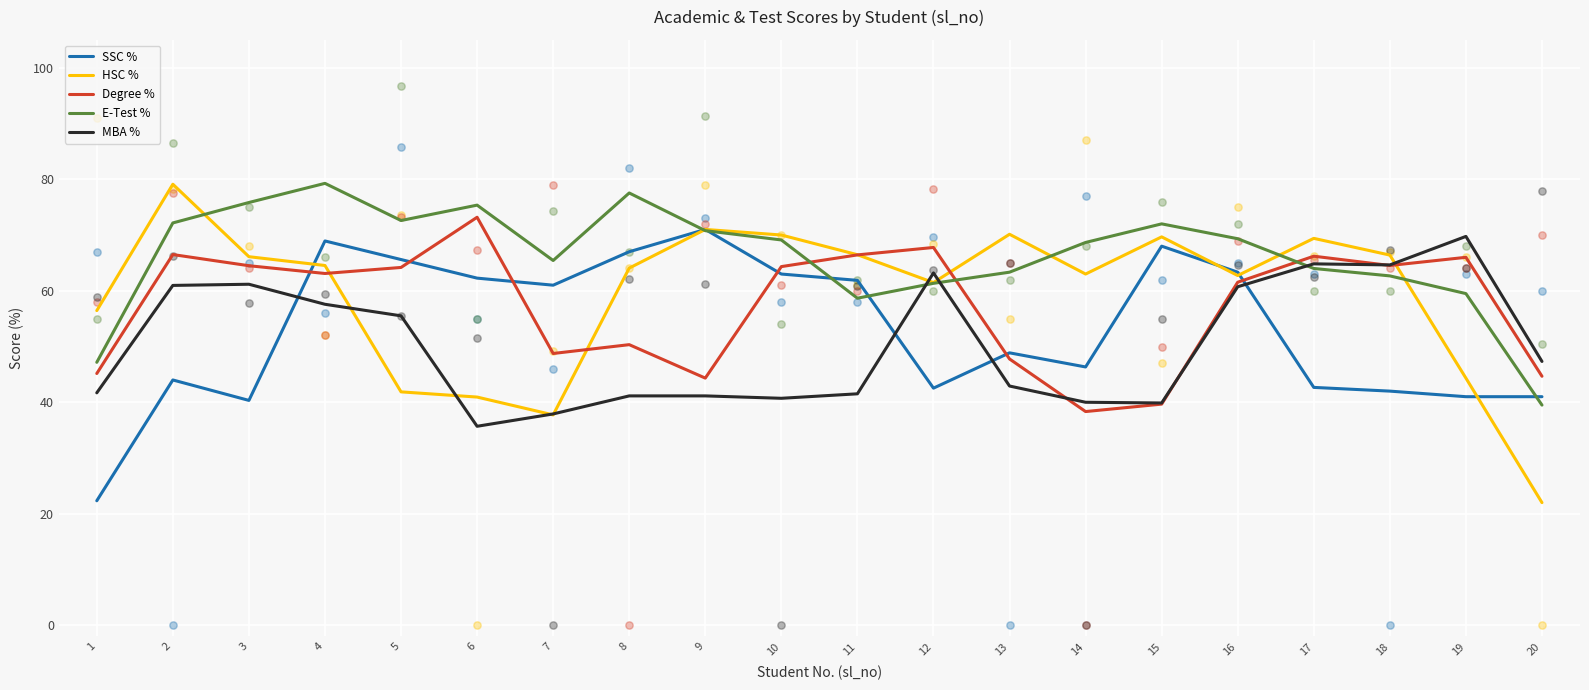

Is the value of HSC % at 16 greater than the value of SSC % at 10?

No